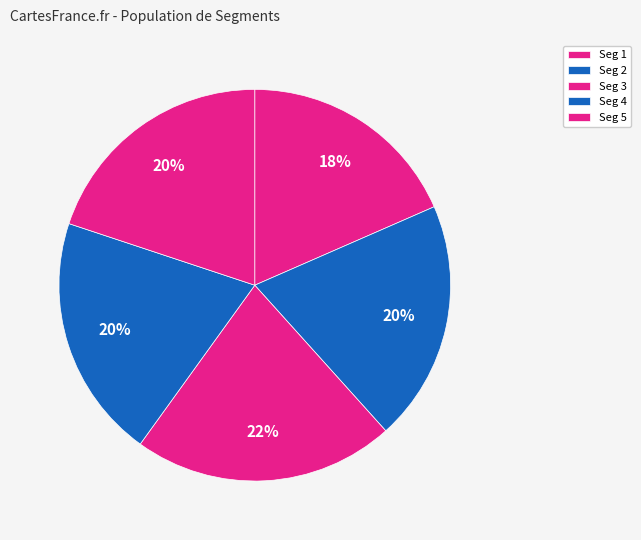

Is there any slice that represents more than half of the pie?

No